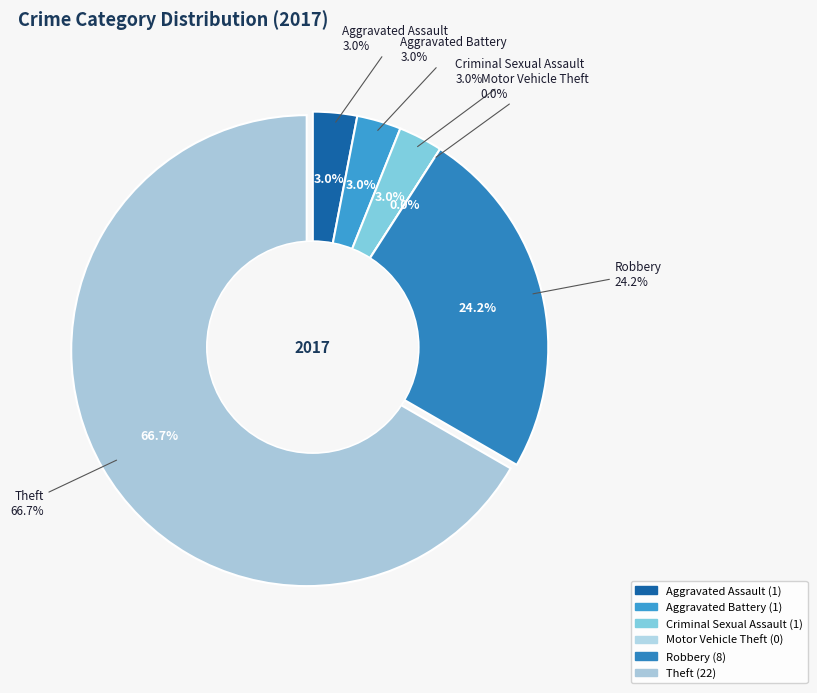

What is the change in value from Criminal Sexual Assault to Theft?

+21